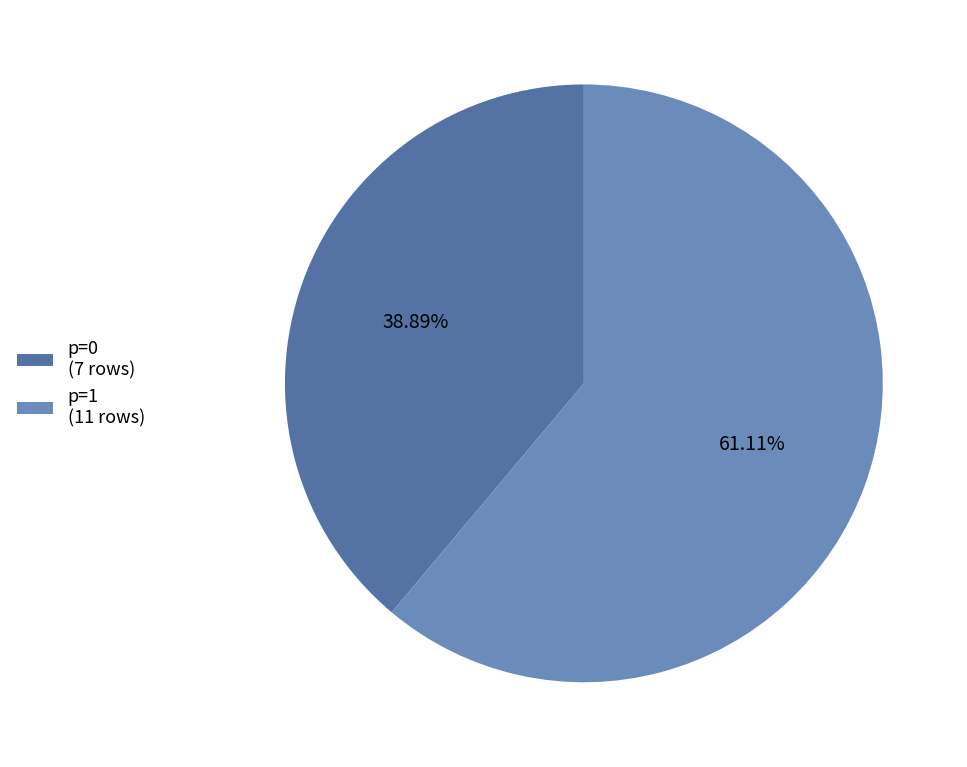

To the nearest percent, what portion does p=0 represent?

39%